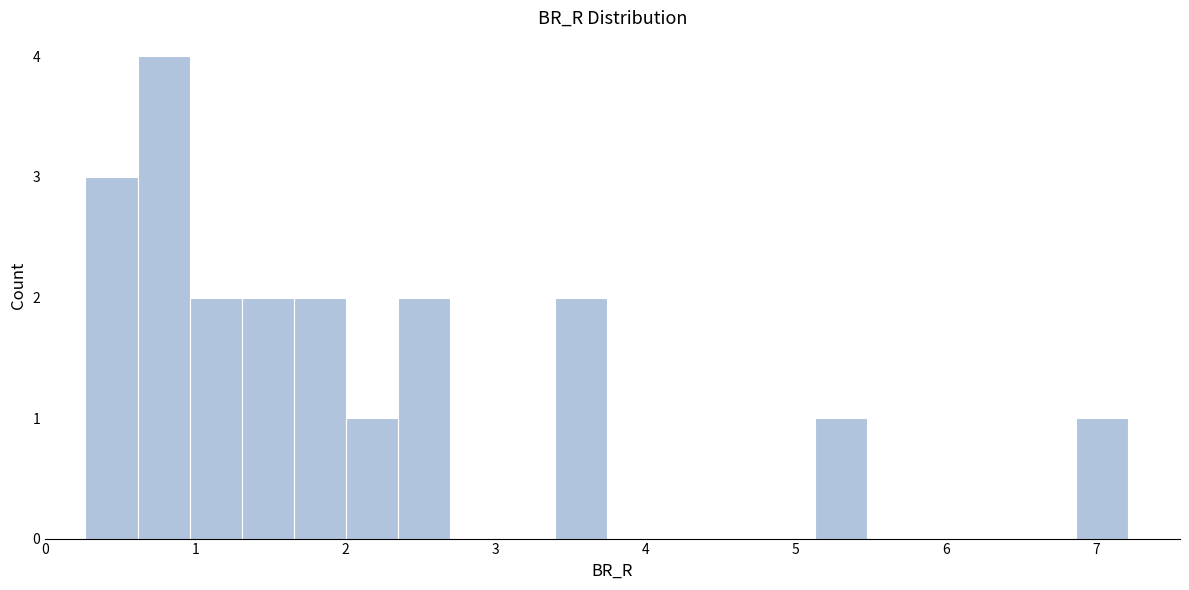

Around what value on the x-axis is the tallest bar? Give the approximate position of its centre, as read against the axis.

0.8